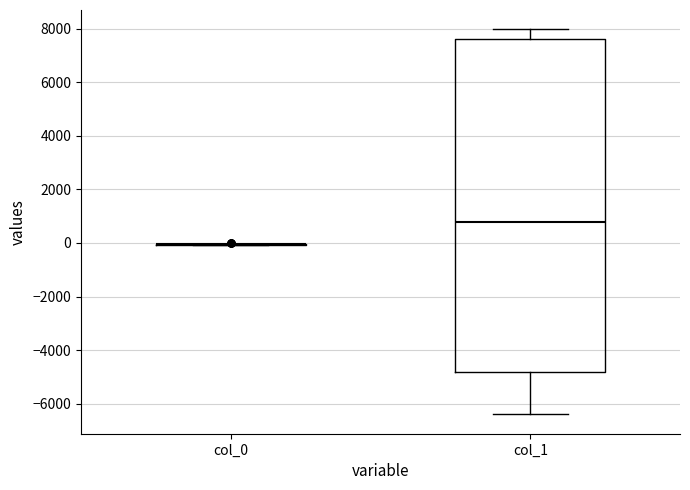

Where does the median line of the box for col_1 sit on the y-axis? The values are not printed on the chart, so give them approximately, as read against the axis.

800